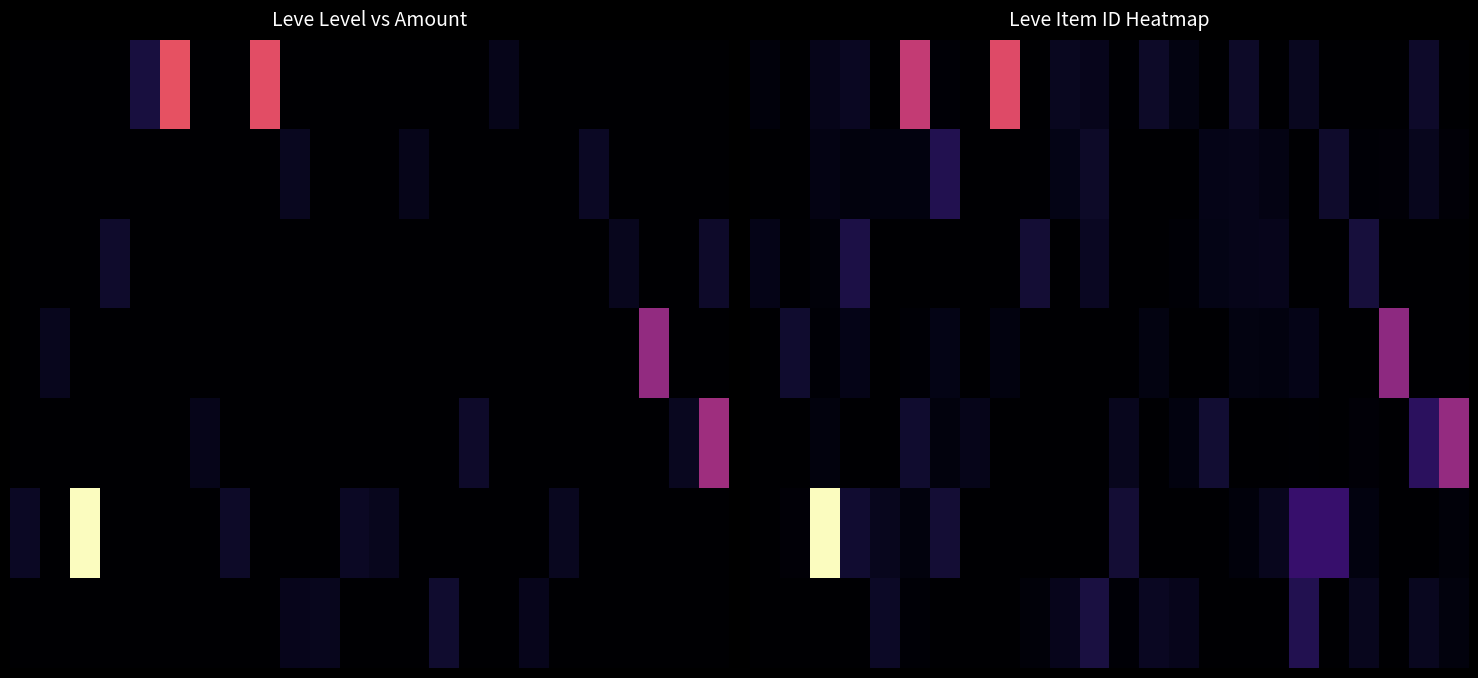

Which series has the largest total across all categories?

Leve Item ID